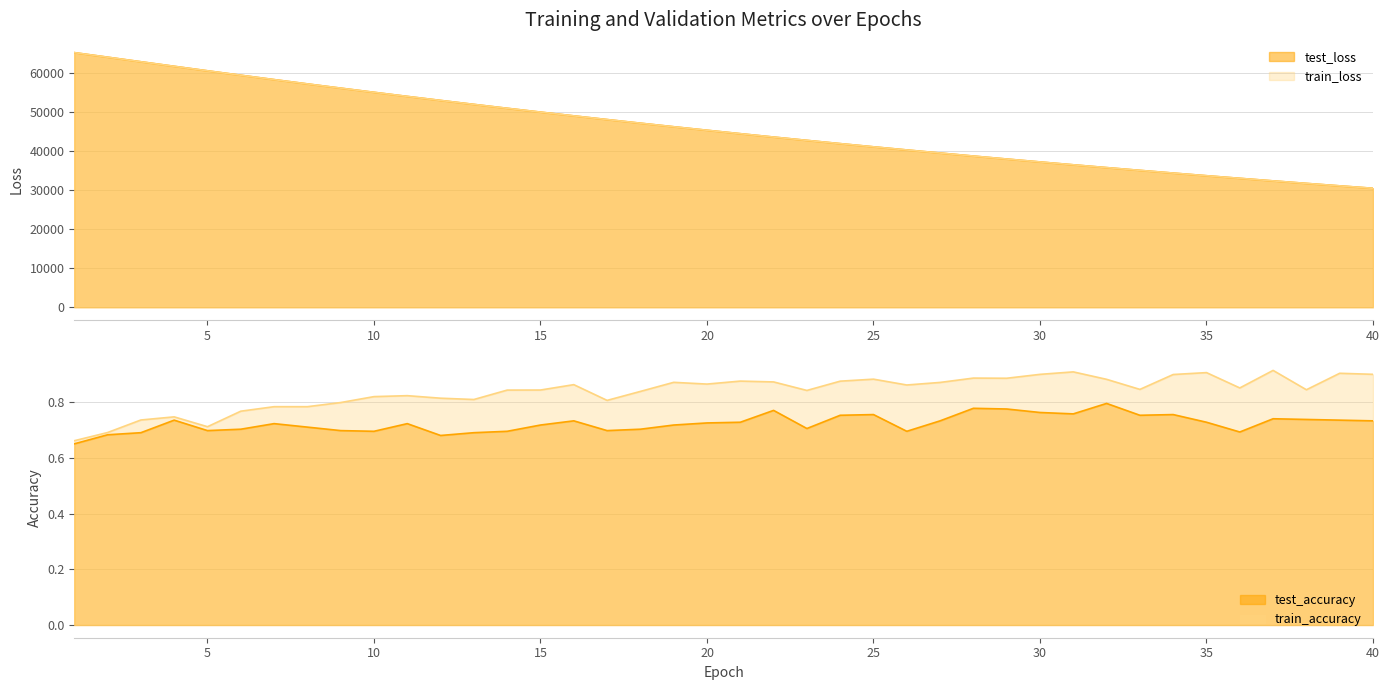

What is the greatest value displayed?

65154.1